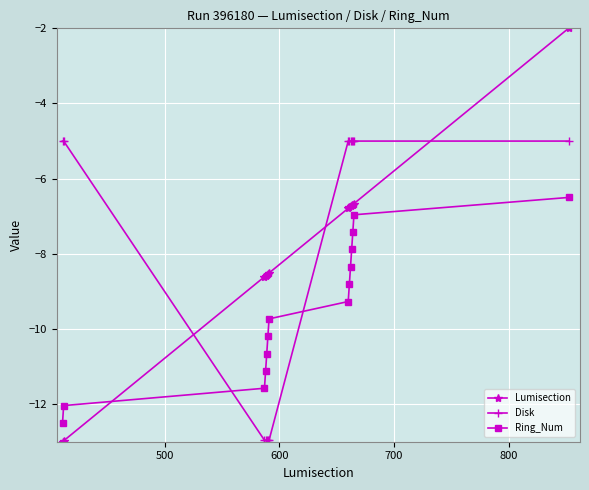

What is the maximum value for Ring_Num?

-6.5